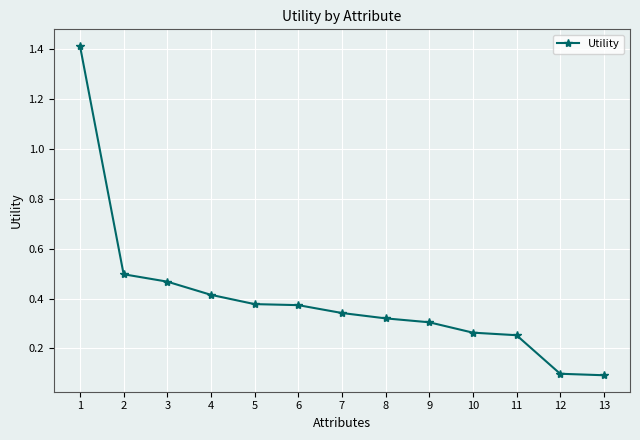

What is the approximate value at 1?

1.4